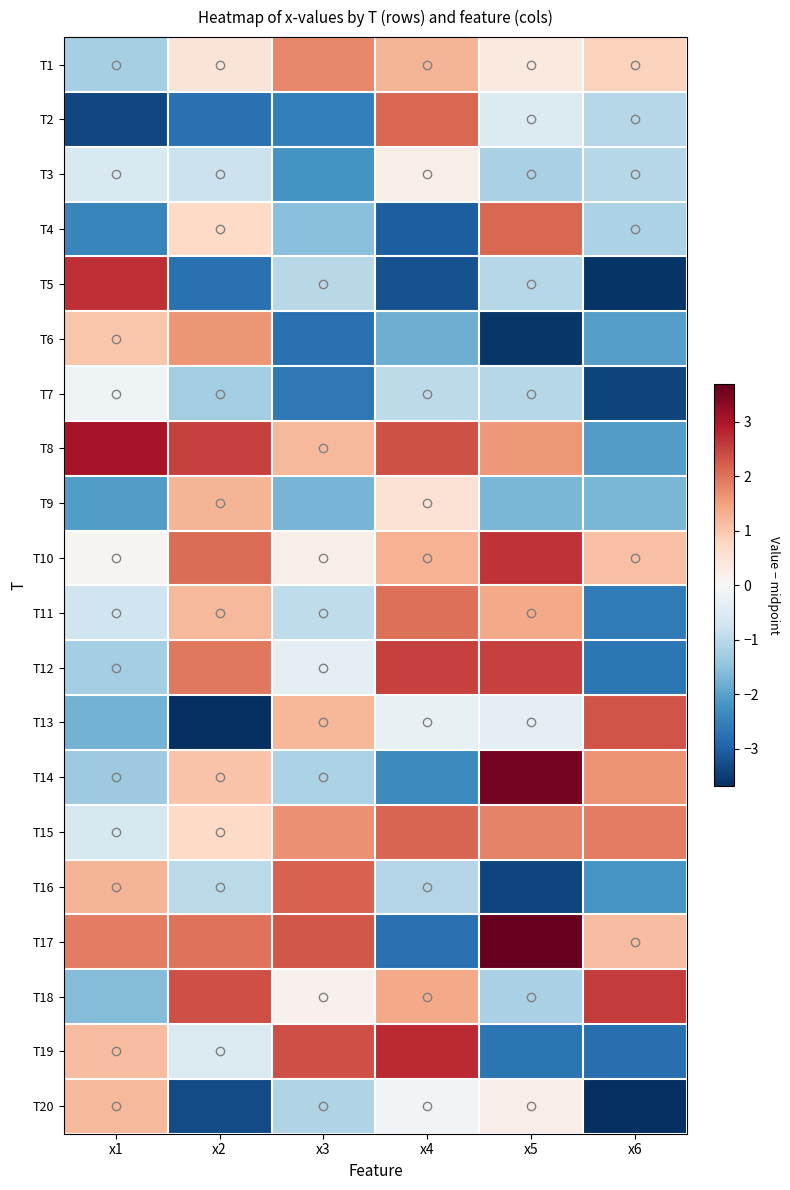

Which series has the largest total across all categories?

T8